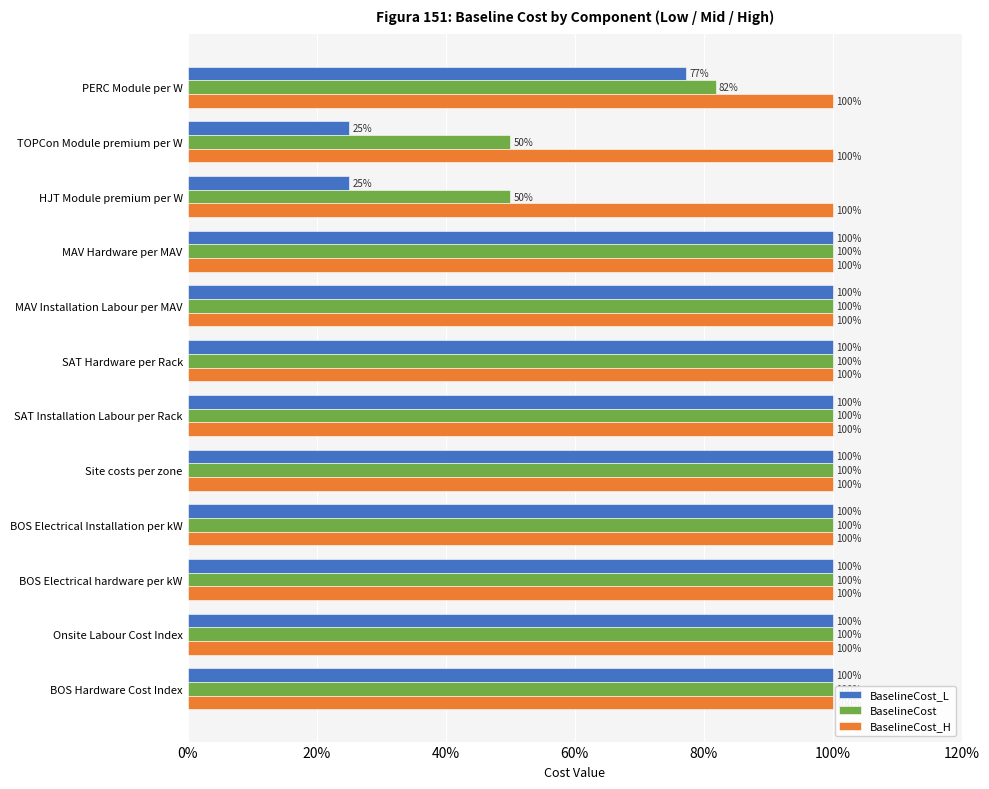

Is it true that BaselineCost equals 77.7 at HJT Module premium per W?

False